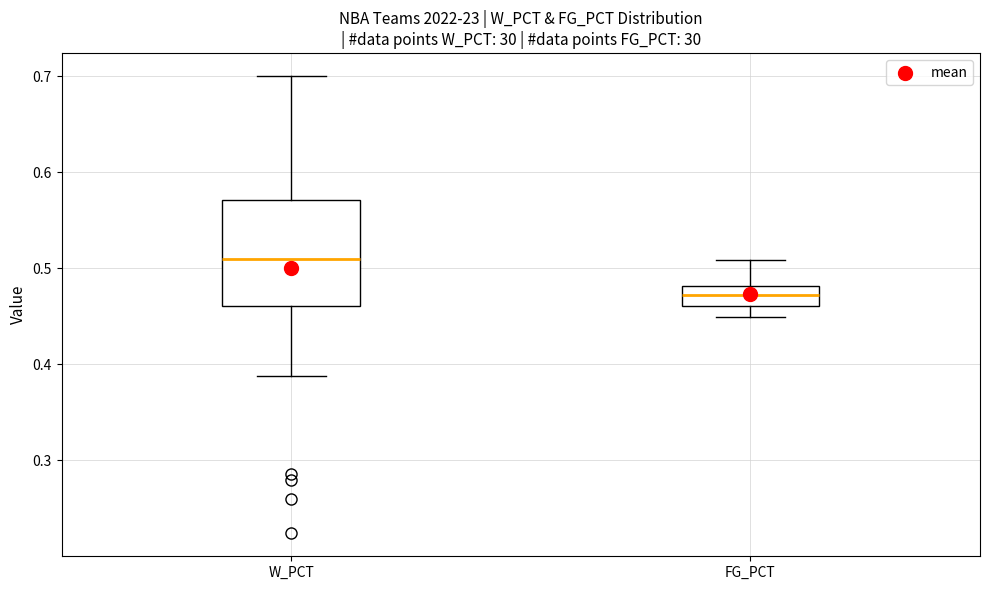

Reading left to right, transcribe this box plot: for each box, give where its median line is, the range the box spans, and where its two whiskers end, as read against the y-axis. The values are not printed on the chart, so give them approximately, as read against the axis.

W_PCT: median 0.51, box 0.46 to 0.57, whiskers 0.39 to 0.70
FG_PCT: median 0.47, box 0.46 to 0.48, whiskers 0.45 to 0.51